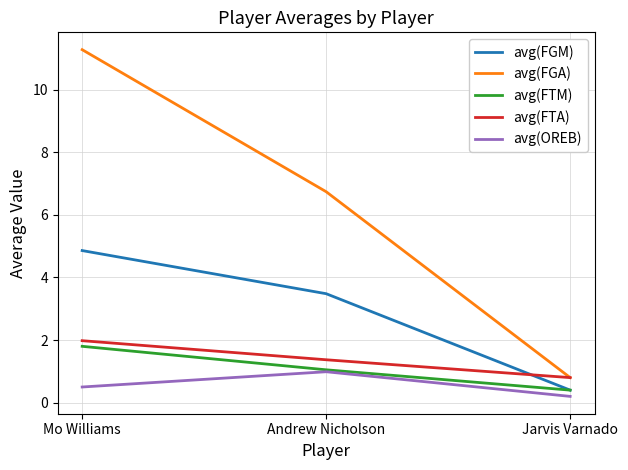

Rank the categories by avg(FGA) value from highest to lowest.

Mo Williams, Andrew Nicholson, Jarvis Varnado